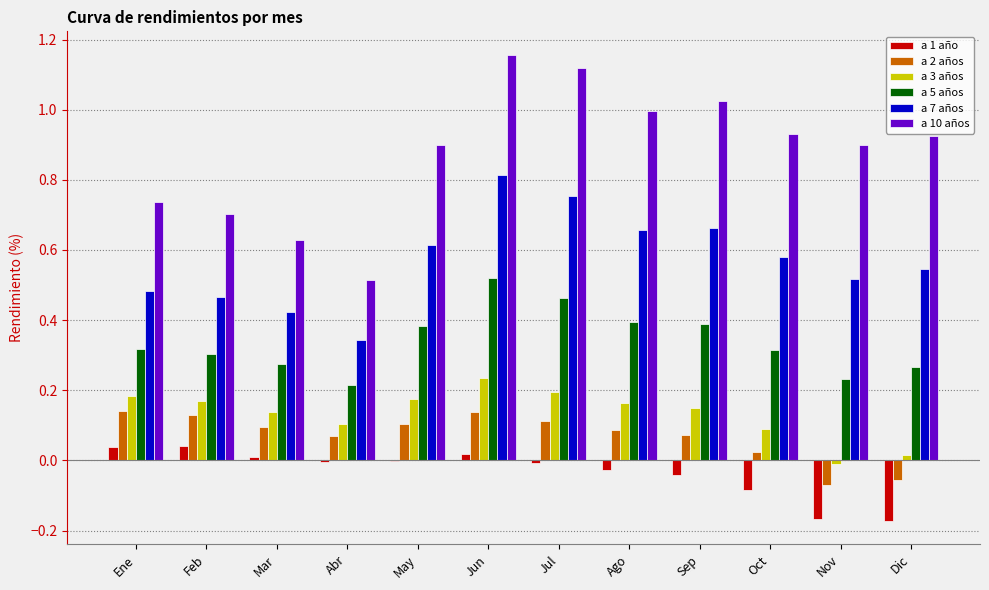

Where is a 5 años nearest to the value 0?

Abr